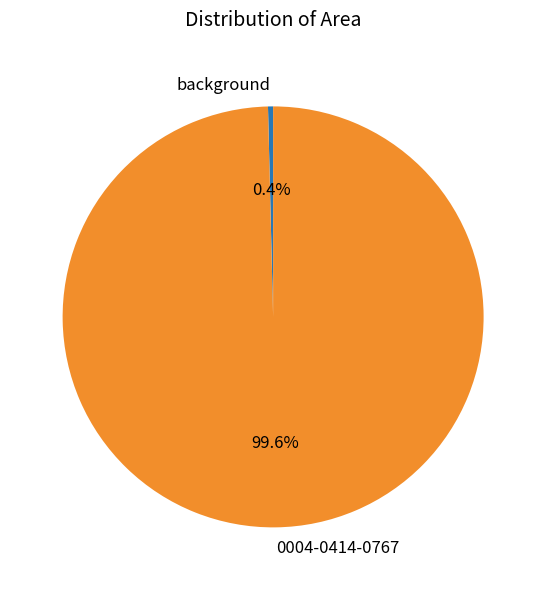

Is there any slice that represents more than half of the pie?

Yes